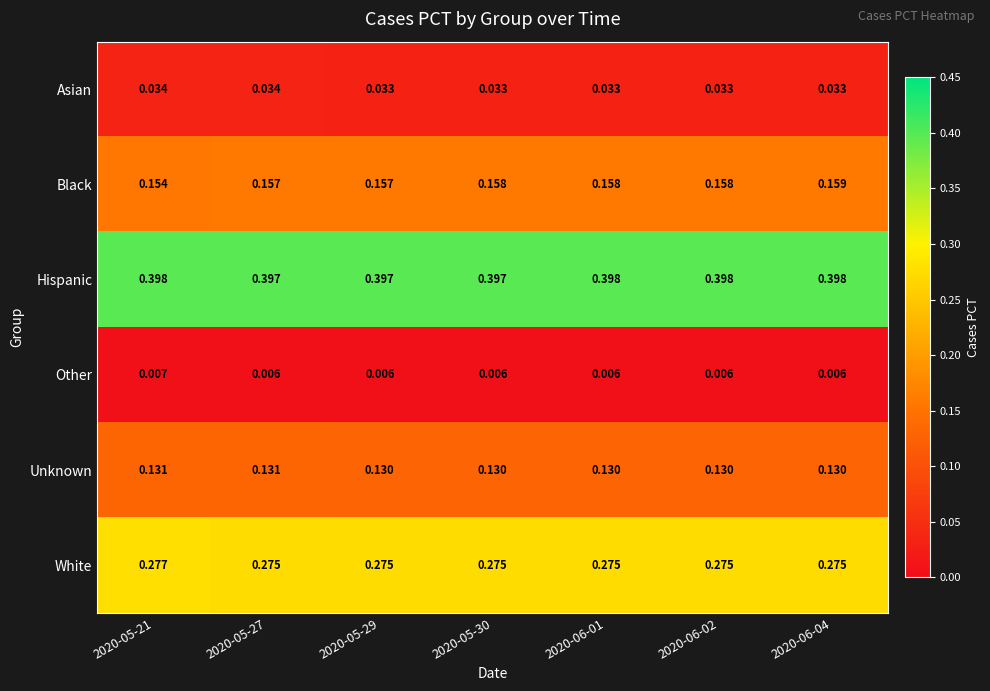

Which series has the largest range (max minus min)?

Black